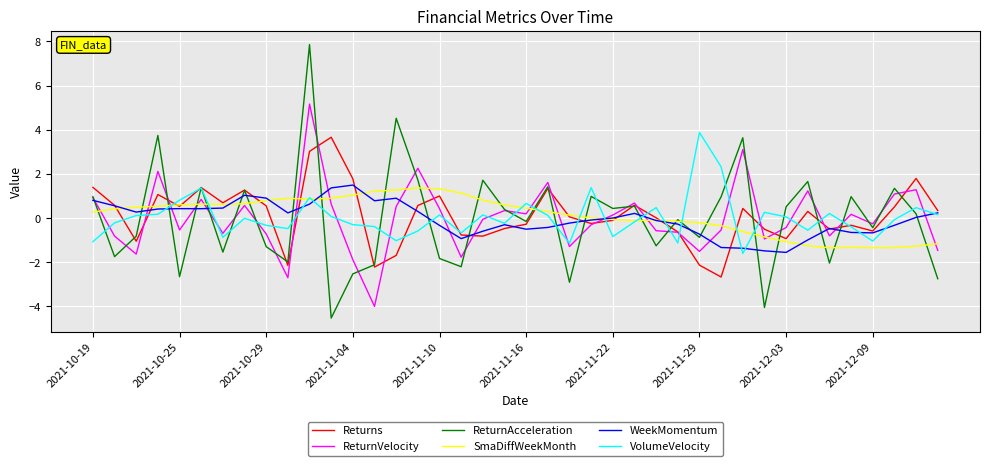

Which series has the largest range (max minus min)?

ReturnAcceleration